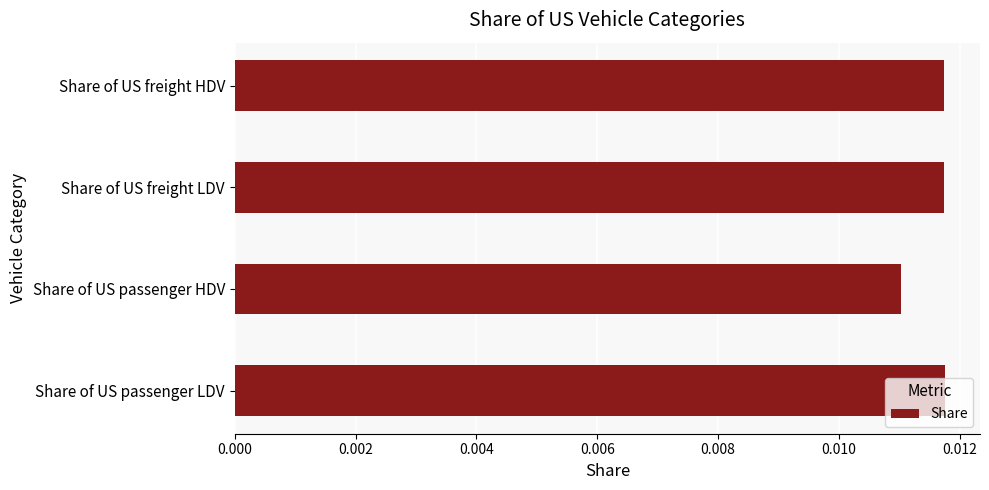

How many data points does each series have?

4